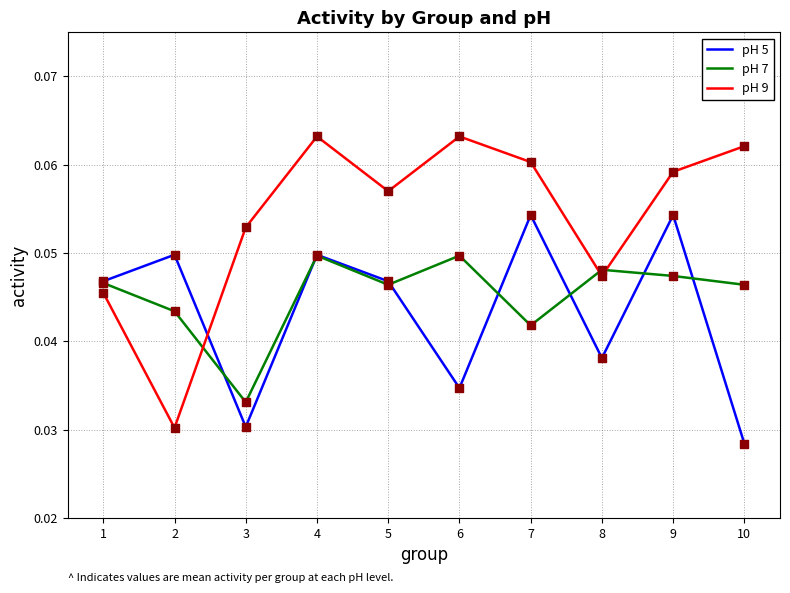

Which series has the largest total across all categories?

pH 9